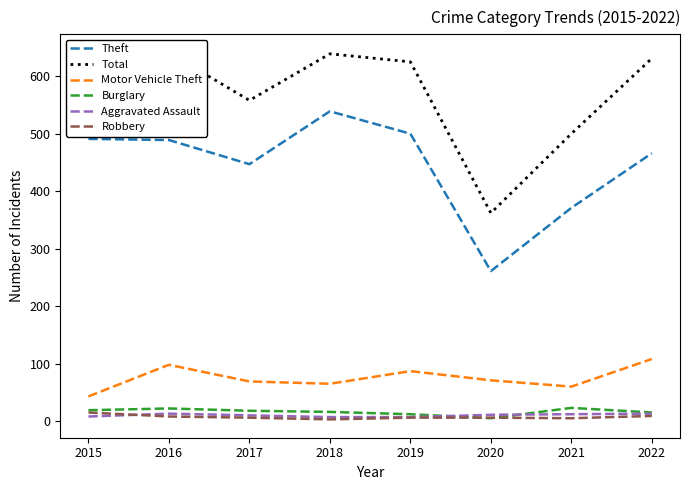

At which label does Total reach its peak?

2016